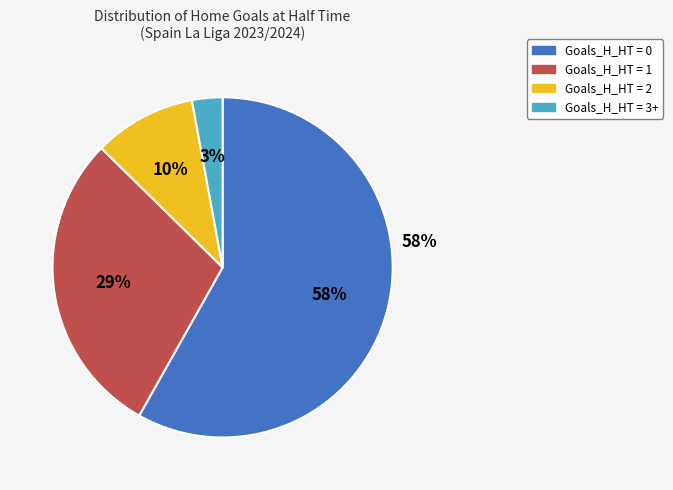

Which slice is the largest?

Goals_H_HT = 0